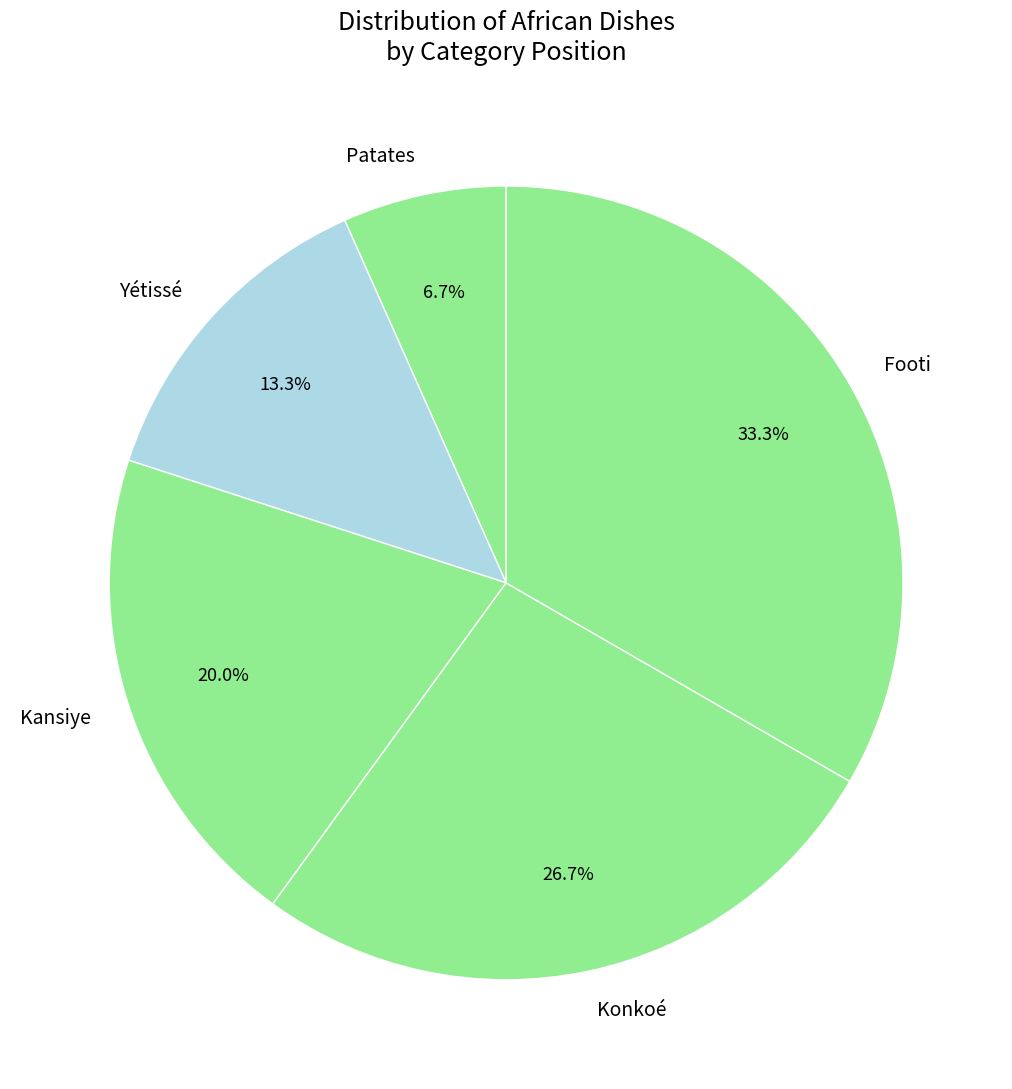

To the nearest percent, what portion does Footi represent?

33%